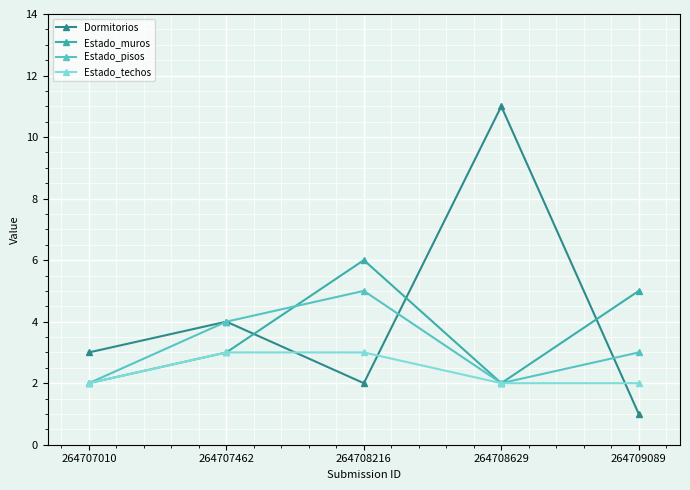

Which series has the largest total across all categories?

Dormitorios